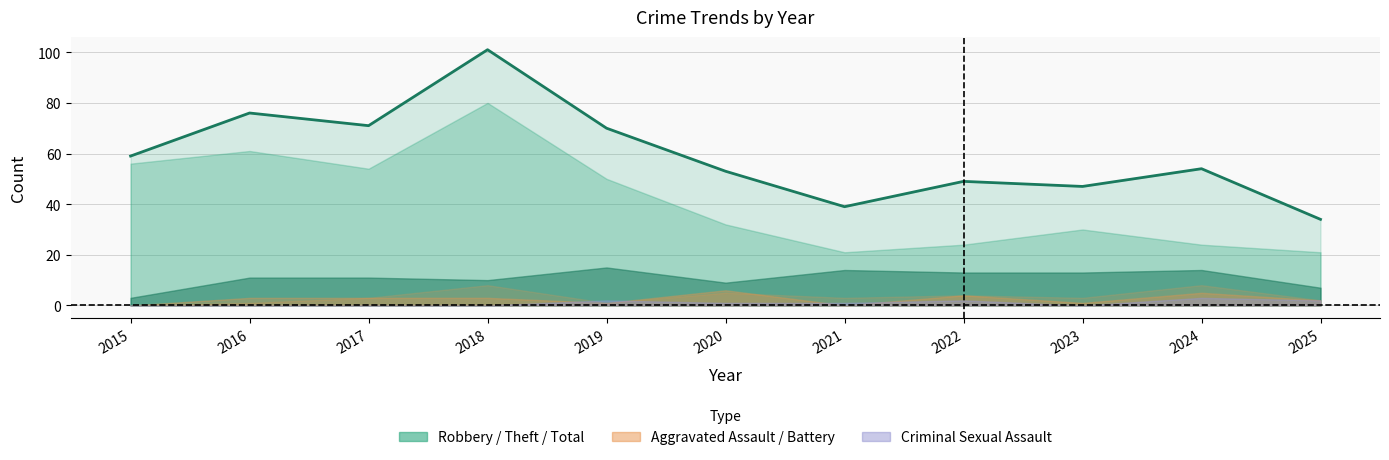

Which category has the lowest value across all series?

2025